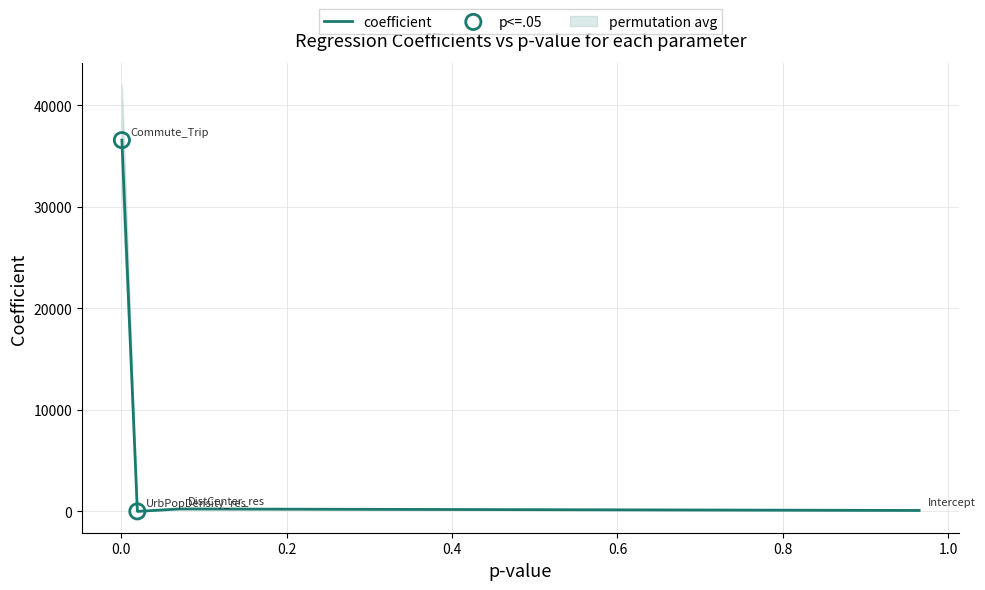

What is the change in value from DistCenter_res to Commute_Trip?

+36314.2